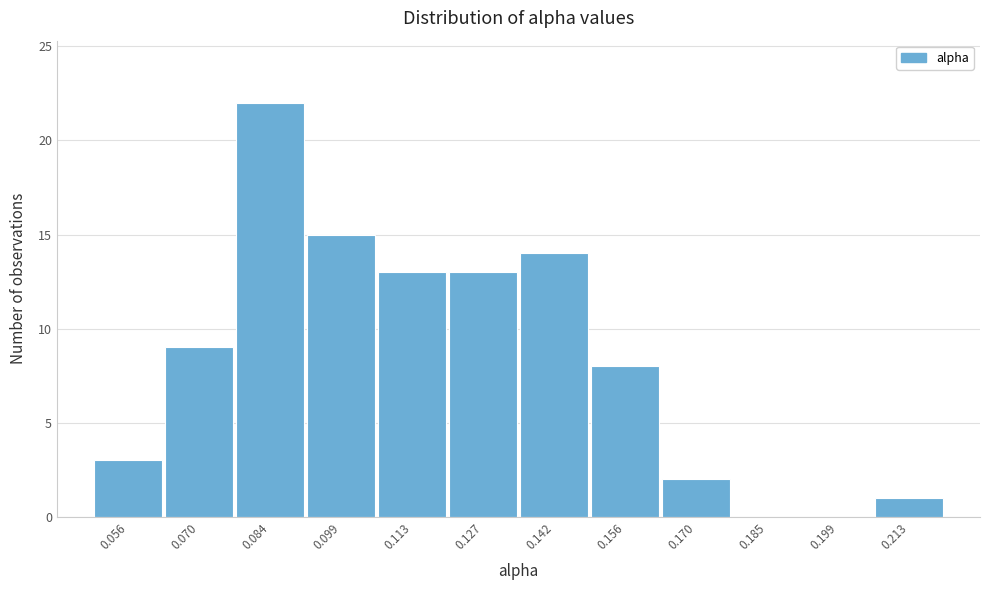

Reading left to right, transcribe all the data shown in this chart.

0.056=3	0.070=9	0.084=22	0.099=15	0.113=13	0.127=13	0.142=14	0.156=8	0.170=2	0.185=0	0.199=0	0.213=1